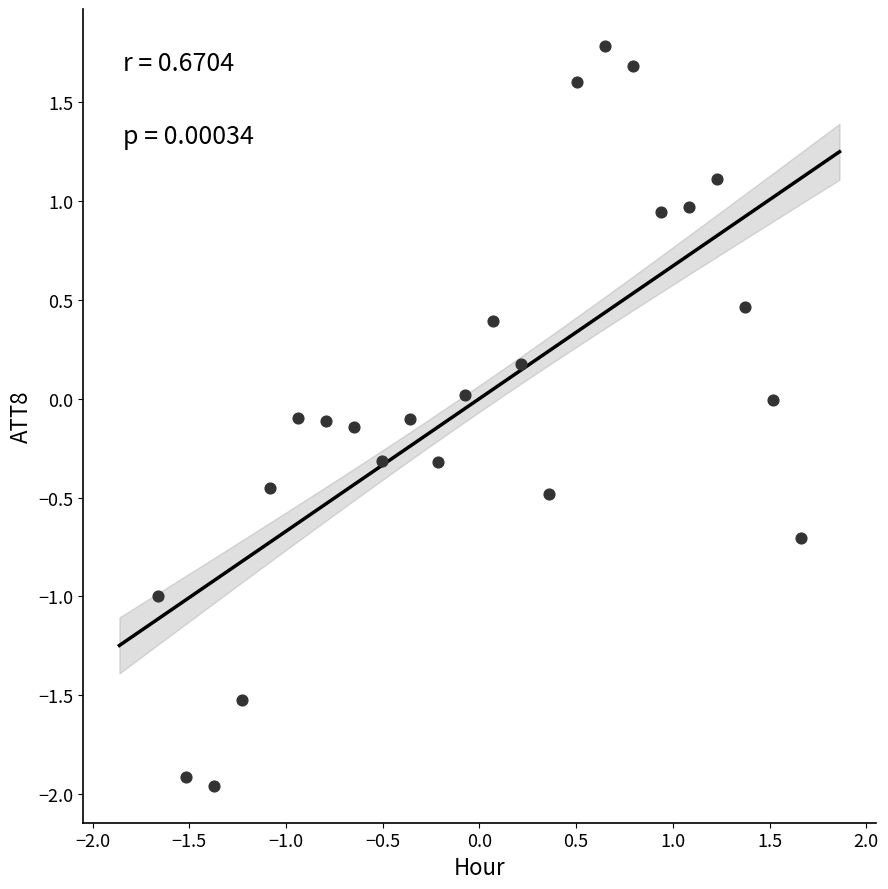

What is the range of X values (max minus min)?

3.3